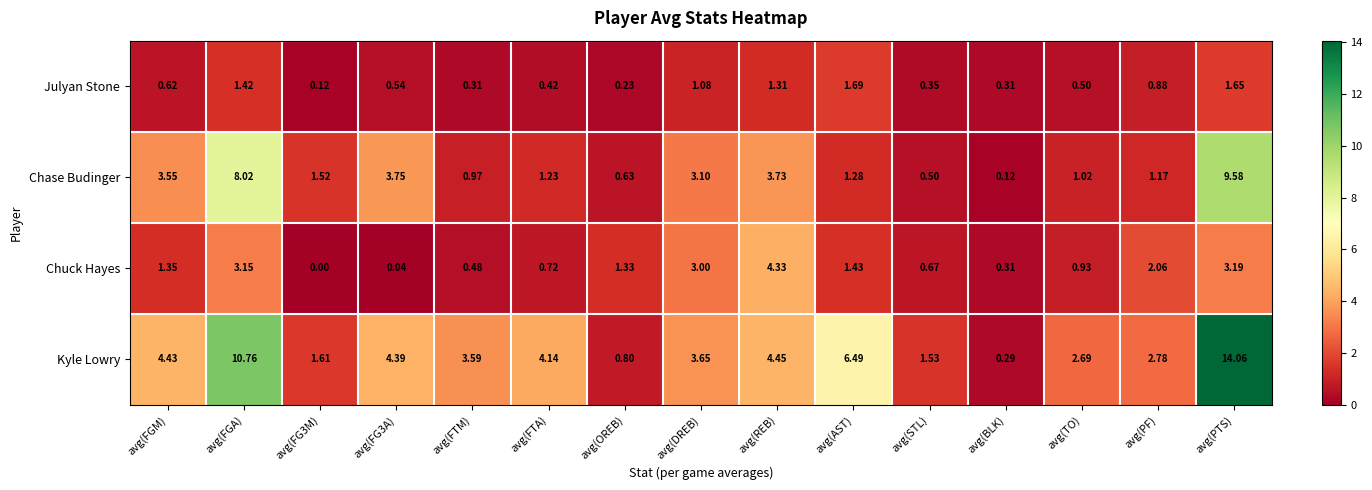

Which category has the highest value in the Chuck Hayes series?

avg(REB)